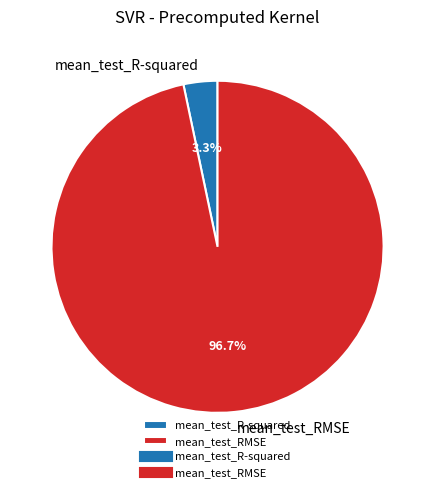

To the nearest percent, what percentage of the pie is mean_test_RMSE?

97%